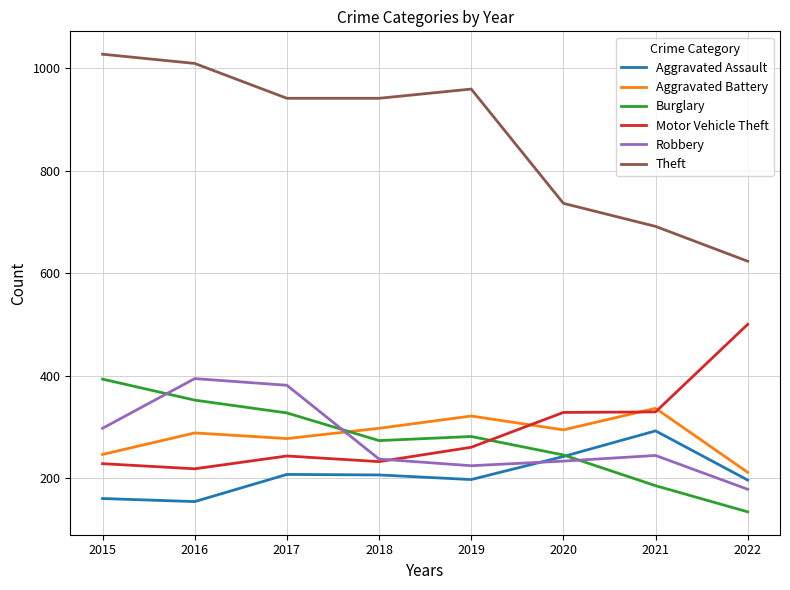

At 2019, list the series in order from smallest to largest.

Aggravated Assault, Robbery, Motor Vehicle Theft, Burglary, Aggravated Battery, Theft